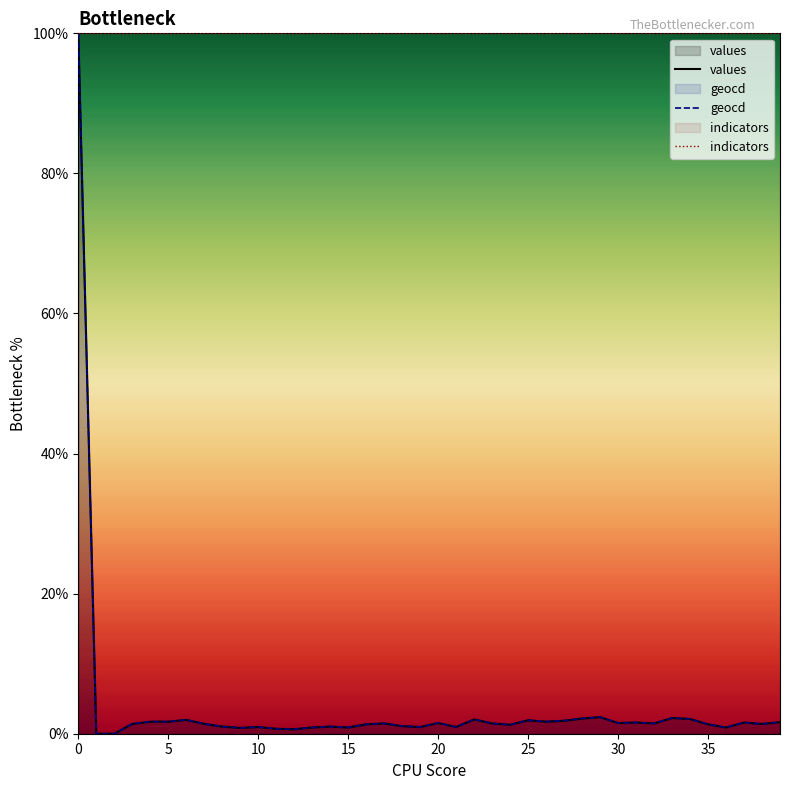

Is it true that values equals 2.2 at 28?

True